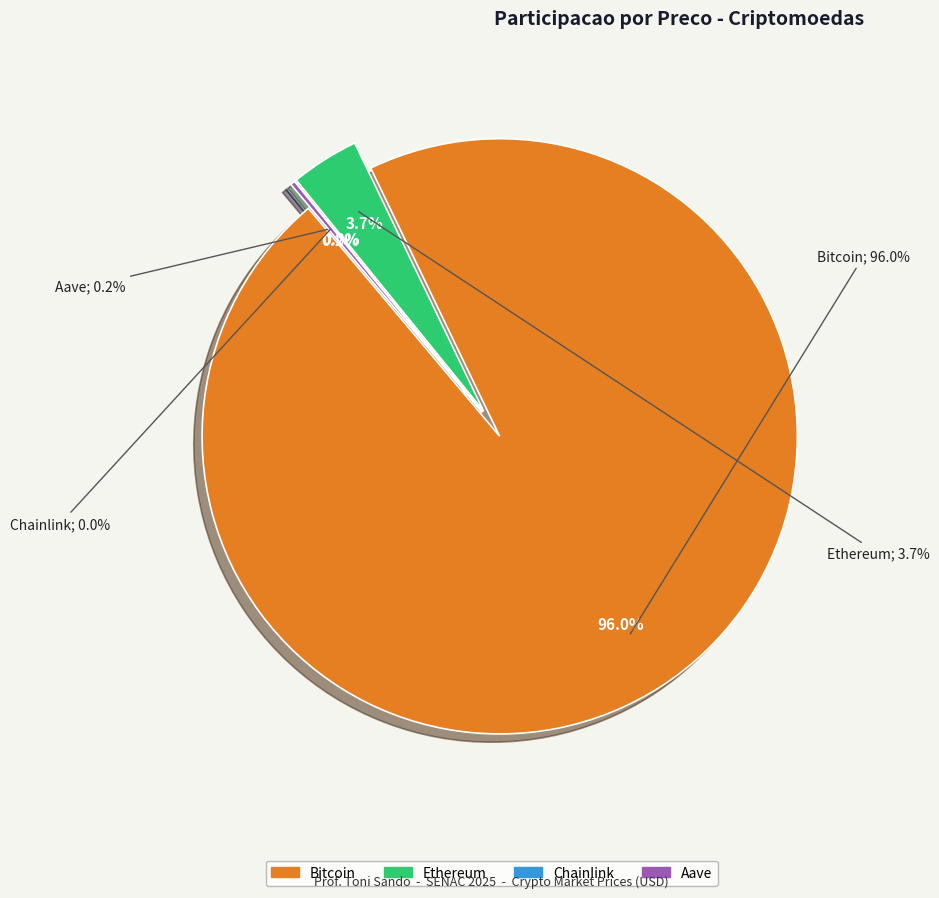

Count the number of slices in the pie.

4